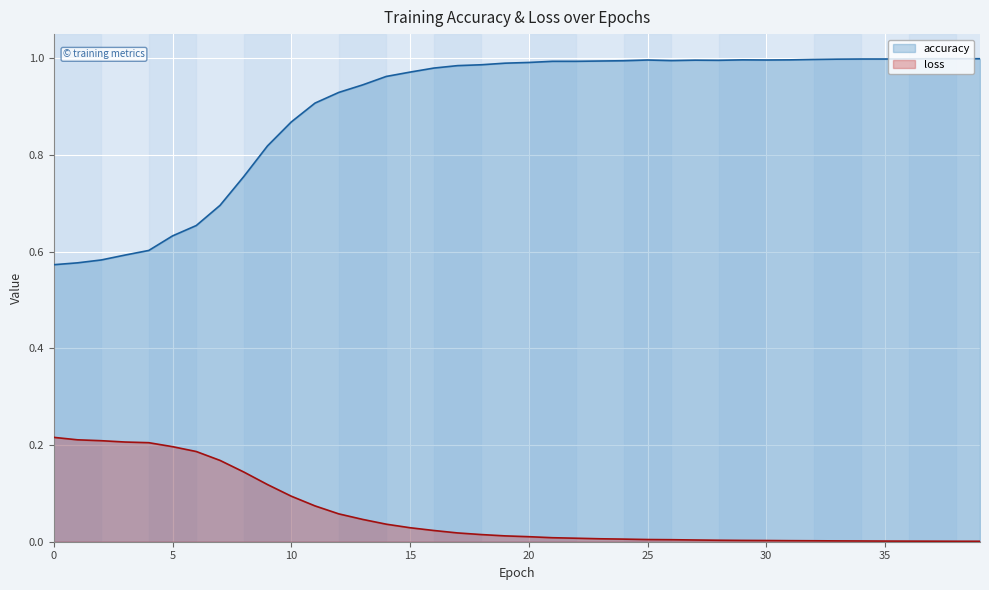

What is the maximum value shown in the chart?

1.0